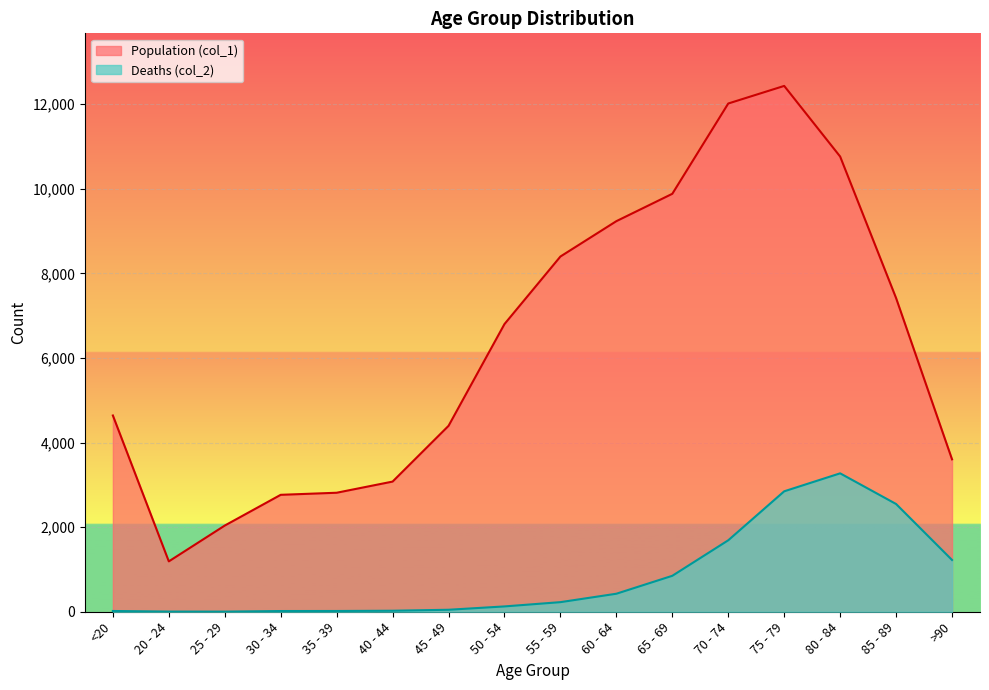

At which category is the sum across all series the highest?

75 - 79